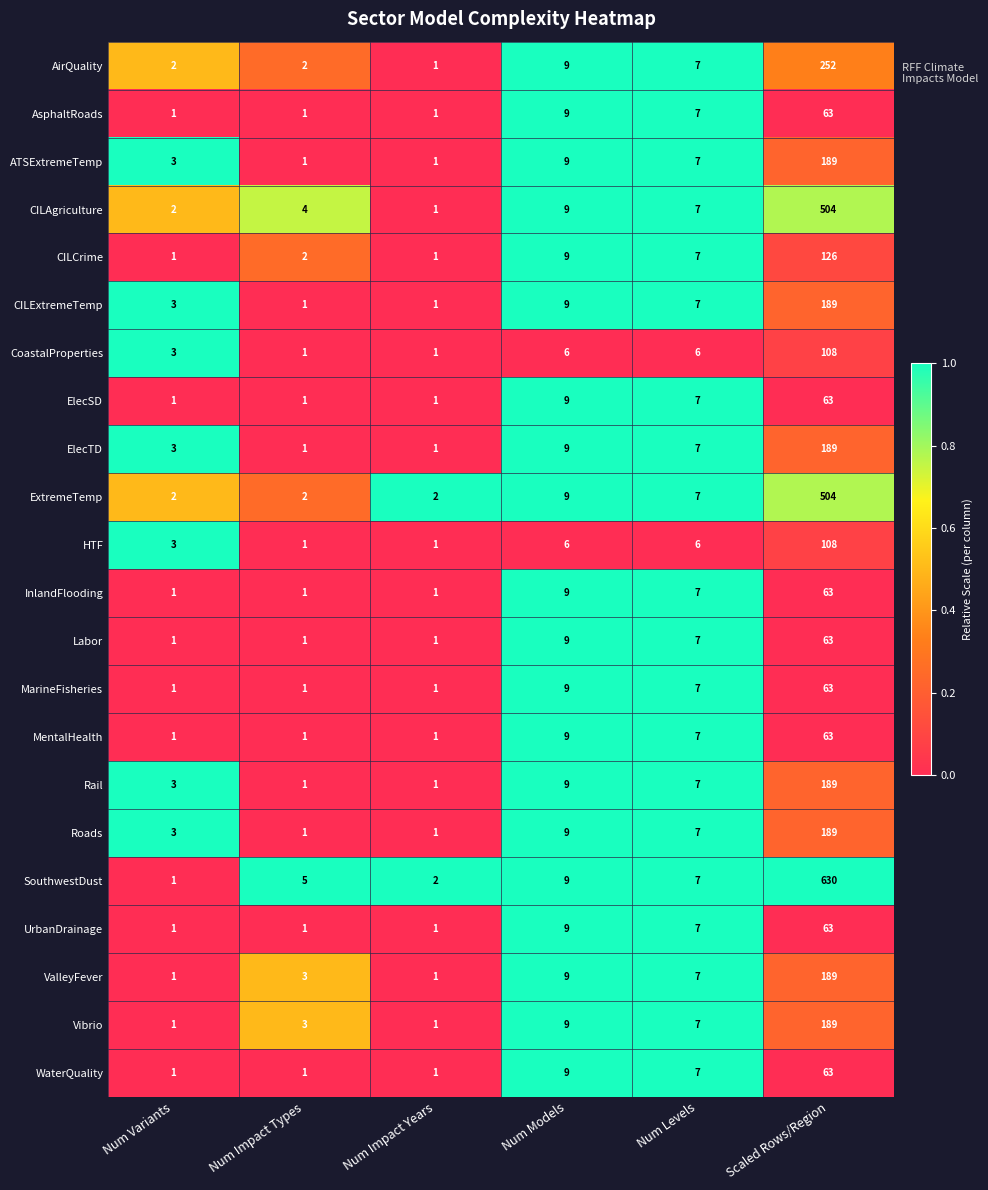

Is it true that ValleyFever equals 2 at Num Levels?

False